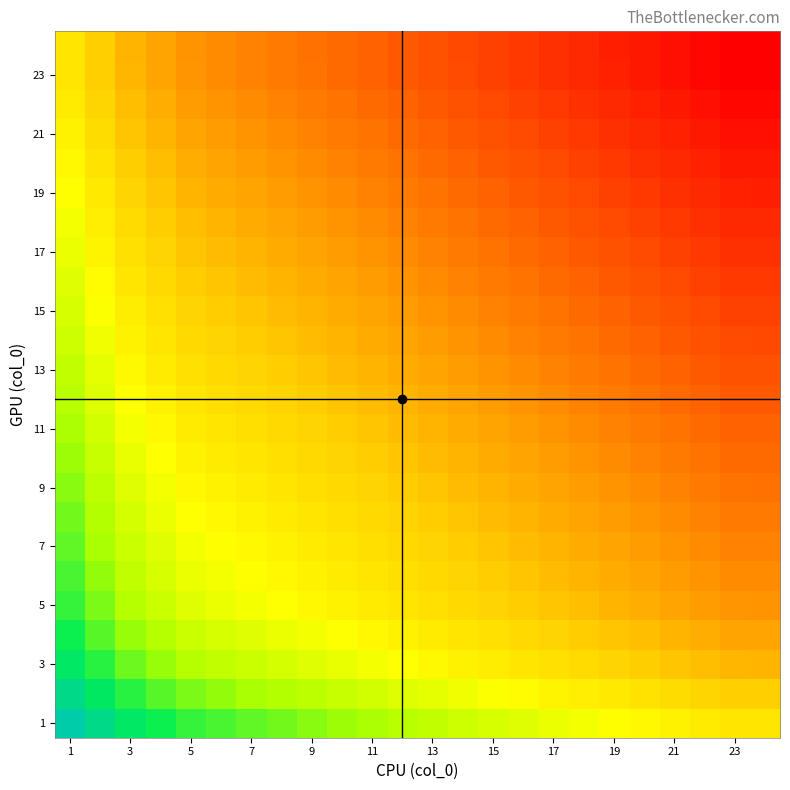

How many distinct data groups are displayed?

24